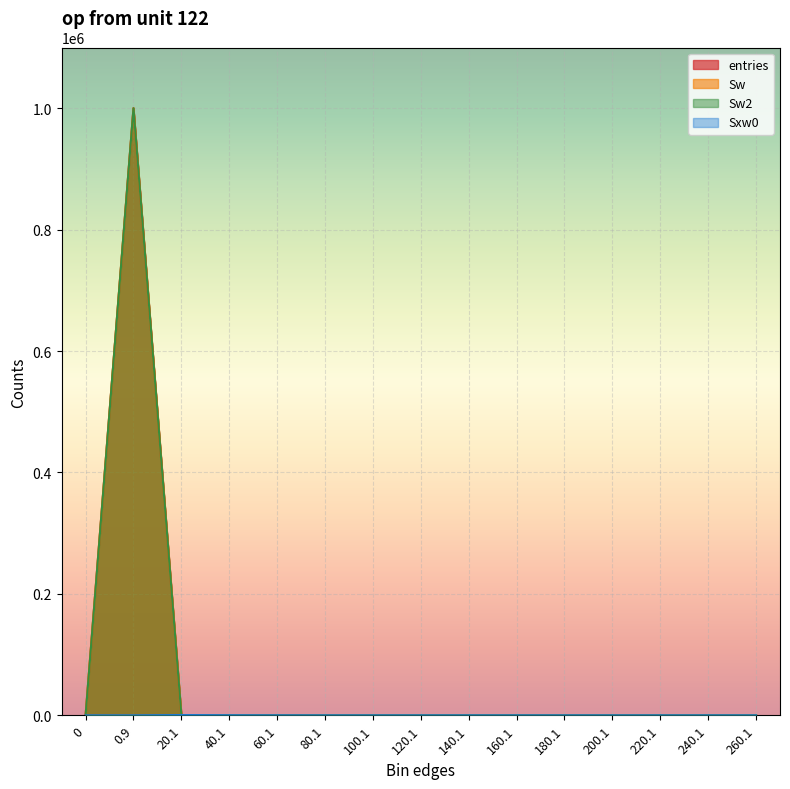

At which label does Sw2 reach its peak?

0.9